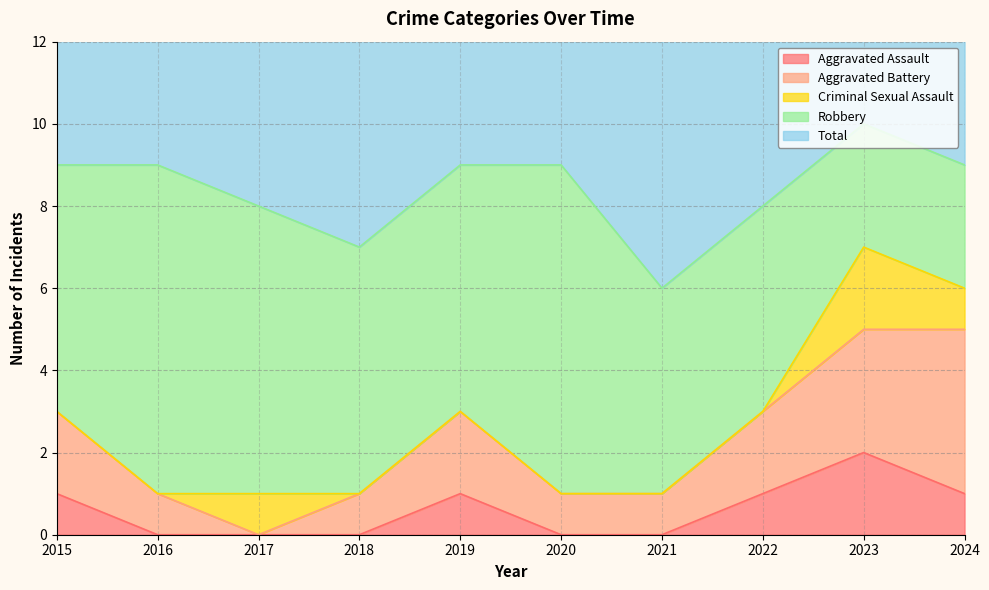

What is the value of the Total point at the 7th from the left?

6